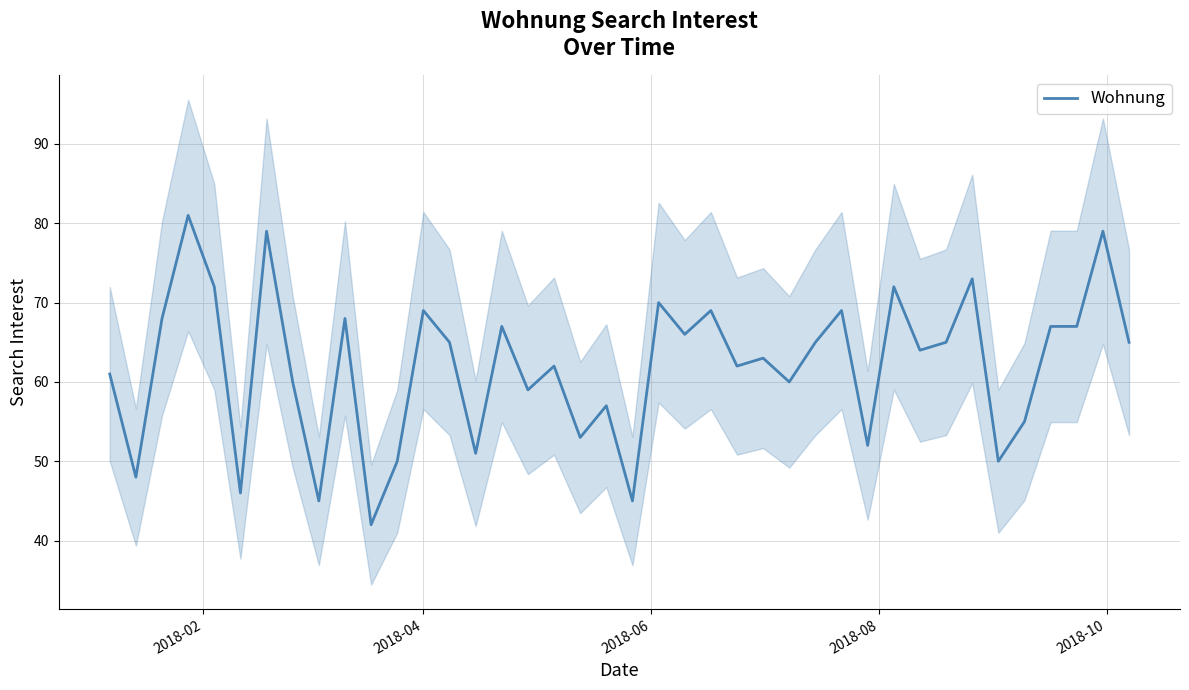

What is the difference between the maximum and second lowest values?

36